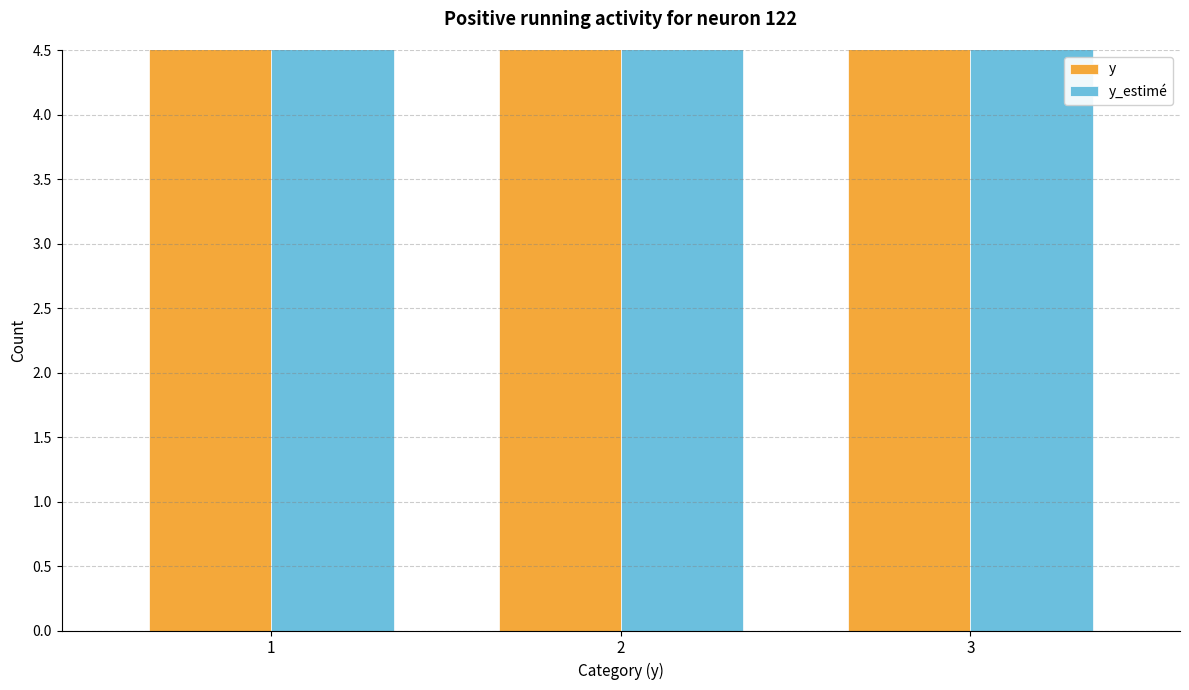

What are all the series names shown in the legend?

y, y_estimé